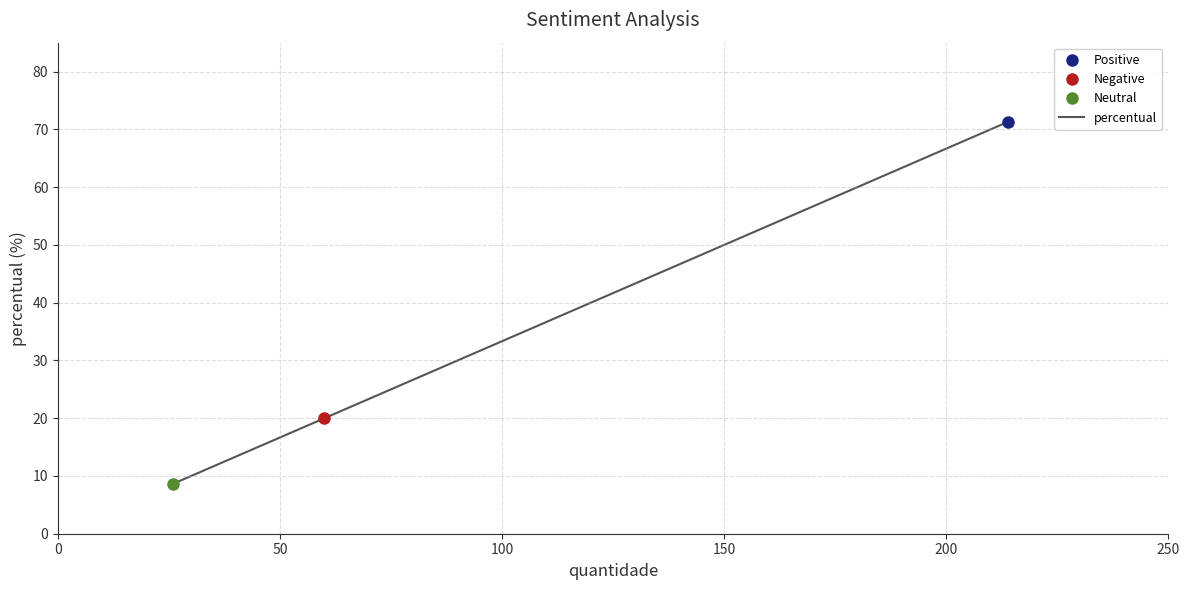

What is the difference between the maximum and second lowest values?

51.3